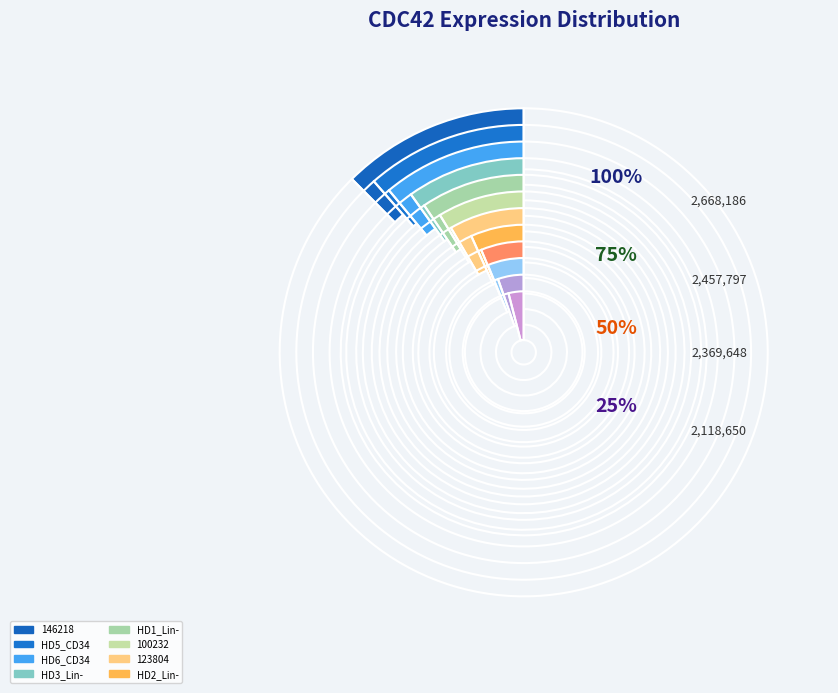

What is the ratio of the value at HD3_Lin- to the value at 179016?

1.8